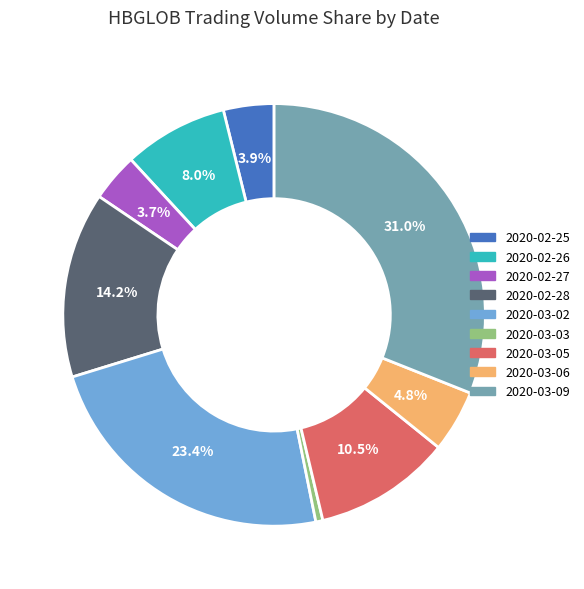

True or false: 2020-03-06 accounts for 5% of the total.

True